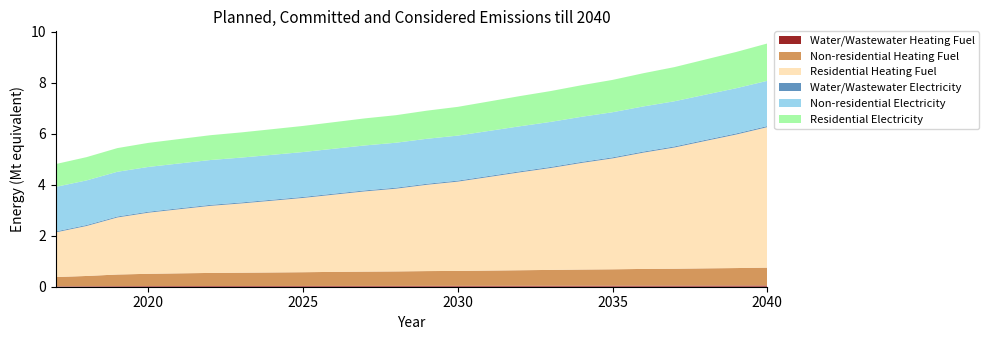

Reading right to left, transcribe all the data shown in this chart.

Water/Wastewater Heating Fuel: 2040=46357.8	2039=44762.7	2038=43477.6	2037=42051.8	2036=41059.6	2035=39755.0	2034=38770.6	2033=37581.9	2032=36520.0	2031=35439.8	2030=34309.4	2029=33651.2	2028=32666.7	2027=32011.7	2026=31196.9	2025=30293.8	2024=29600.4	2023=28892.6	2022=28229.4	2021=27226.6	2020=26106.8	2019=24490.3	2018=21320.7	2017=18997.1
Non-residential Heating Fuel: 2040=702173.1	2039=687594.5	2038=677389.4	2037=664268.6	2036=656979.3	2035=643858.5	2034=635111.3	2033=621990.6	2032=610327.6	2031=598664.7	2030=585543.9	2029=579712.5	2028=568049.6	2027=560760.2	2026=550555.2	2025=538892.3	2024=530145.1	2023=521397.9	2022=512650.7	2021=498072.1	2020=480577.7	2019=454336.1	2018=400395.2	2017=361032.8
Residential Heating Fuel: 2040=5510547.2	2039=5239024.5	2038=4997478.3	2037=4754882.8	2036=4562763.4	2035=4350092.7	2034=4182427.0	2033=3997819.1	2032=3838572.0	2031=3670026.1	2030=3503101.9	2029=3385730.0	2028=3244905.7	2027=3147382.2	2026=3030554.3	2025=2914267.8	2024=2814612.0	2023=2716661.9	2022=2631223.0	2021=2514653.2	2020=2397489.0	2019=2238305.5	2018=1960332.1	2017=1750387.3
Water/Wastewater Electricity: 2040=43075.9	2039=42677.1	2038=42283.8	2037=41904.7	2036=41560.0	2035=41234.8	2034=40935.3	2033=40665.6	2032=40413.4	2031=40139.3	2030=39879.8	2029=39648.0	2028=39416.4	2027=39237.4	2026=39057.5	2025=38866.3	2024=38705.1	2023=38527.4	2022=38380.6	2021=38212.4	2020=38072.5	2019=37905.0	2018=37671.8	2017=37462.1
Non-residential Electricity: 2040=1774532.9	2039=1773340.7	2038=1772506.1	2037=1771433.0	2036=1770836.9	2035=1769763.8	2034=1769048.4	2033=1767975.4	2032=1767021.6	2031=1766067.8	2030=1764994.7	2029=1764517.8	2028=1763564.0	2027=1762967.8	2026=1762133.2	2025=1761179.4	2024=1760464.1	2023=1759748.7	2022=1759033.3	2021=1757841.0	2020=1756410.3	2019=1754264.2	2018=1749852.8	2017=1746633.6
Residential Electricity: 2040=1464579.5	2039=1422989.1	2038=1379967.4	2037=1340332.9	2036=1302858.8	2035=1268592.6	2034=1238139.0	2033=1209225.5	2032=1183944.3	2031=1155173.1	2030=1128113.5	2029=1103214.7	2028=1079793.4	2027=1061876.8	2026=1042076.3	2025=1023978.4	2024=1006035.7	2023=988107.3	2022=973695.6	2021=957285.1	2020=944265.4	2019=929139.6	2018=912866.2	2017=895536.7